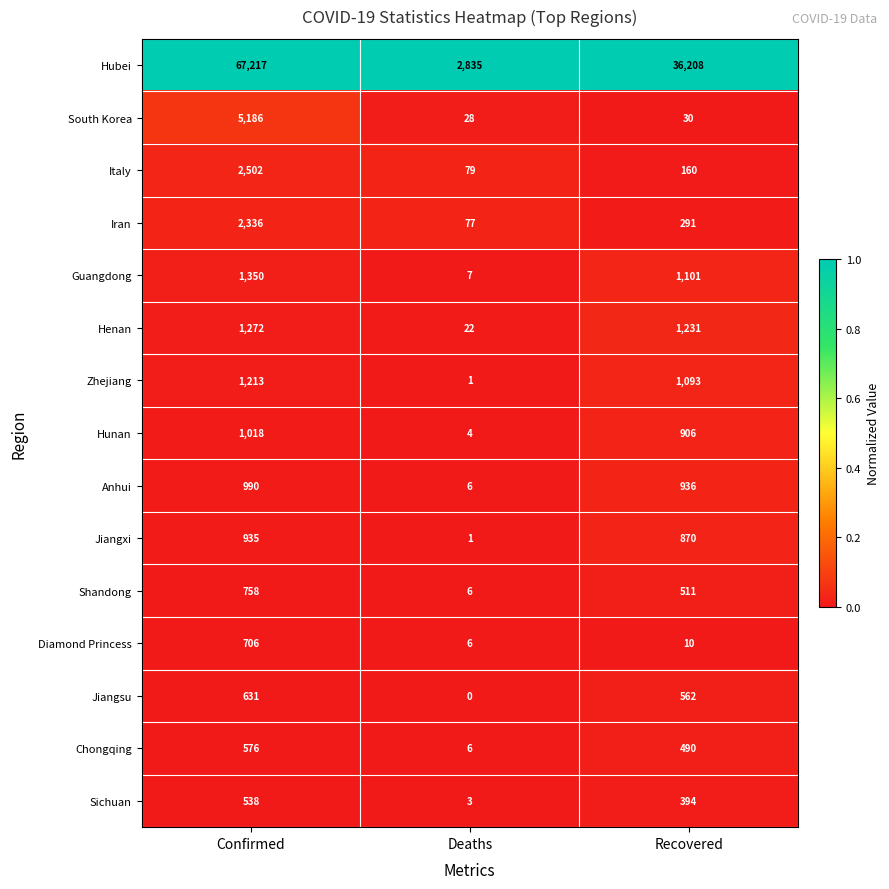

The value of Jiangxi at Confirmed is 935. True or false?

True